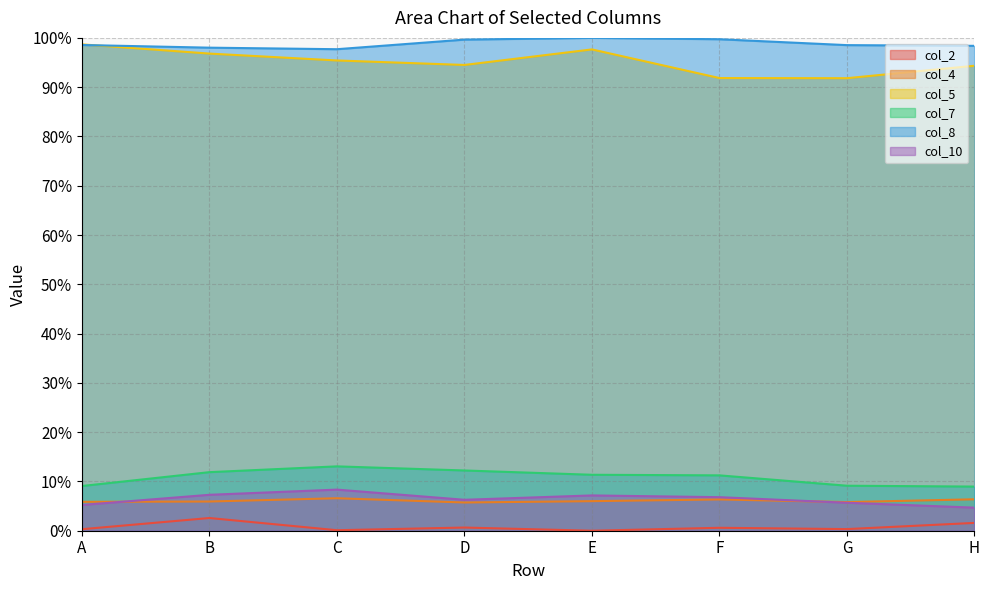

What are all the series names shown in the legend?

col_2, col_4, col_5, col_7, col_8, col_10